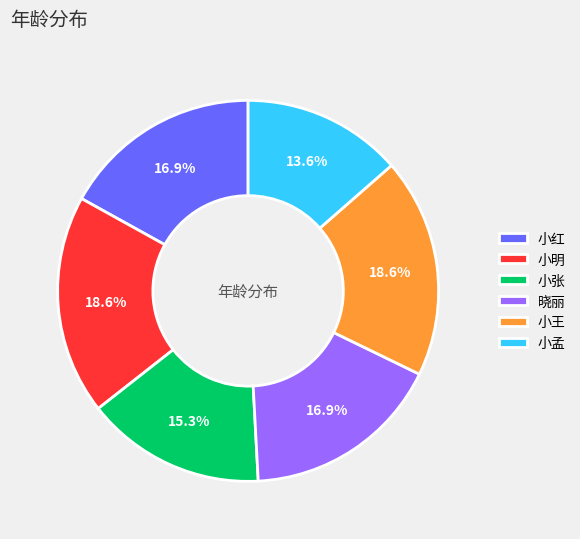

To the nearest percent, what is the average slice percentage?

17%